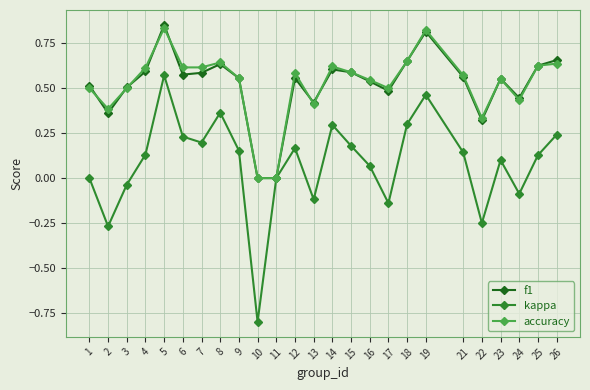

Is the value of f1 at 2 greater than the value of accuracy at 17?

No